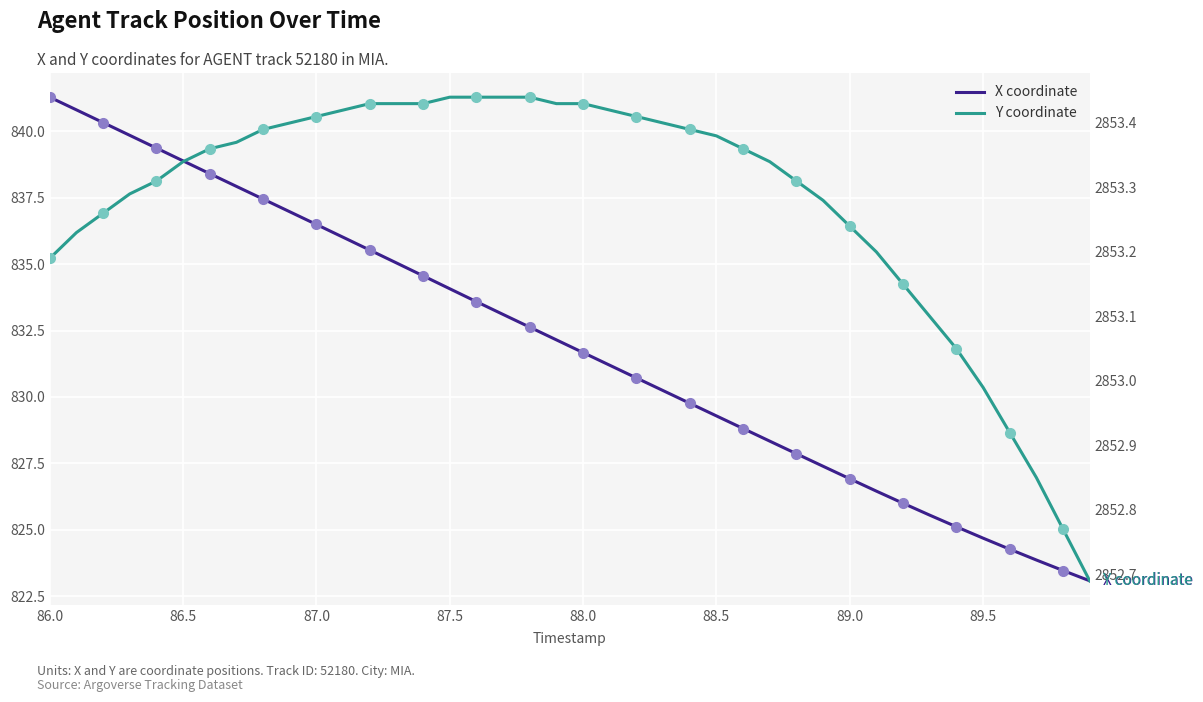

How many data points does each series have?

40